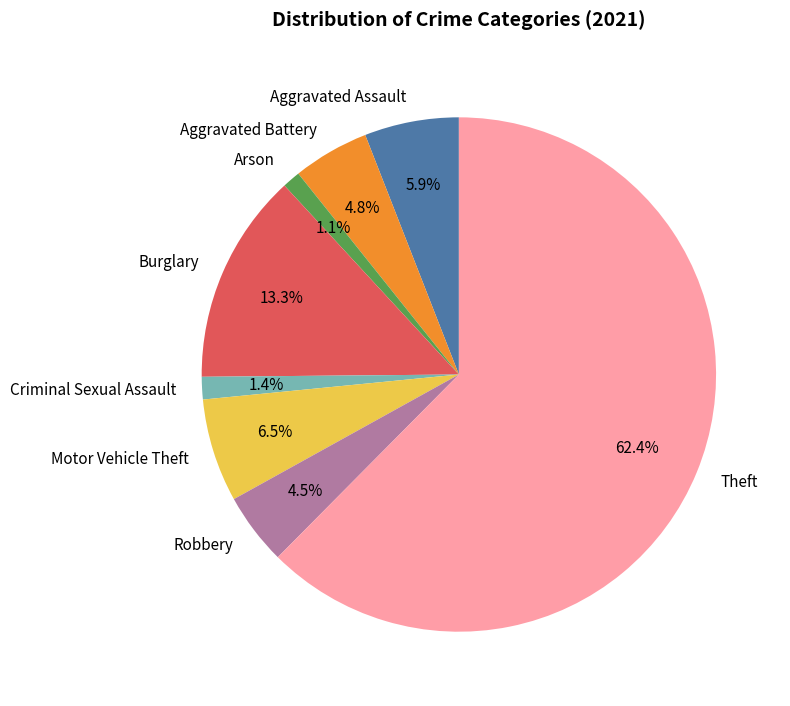

How many slices are in this pie chart?

8